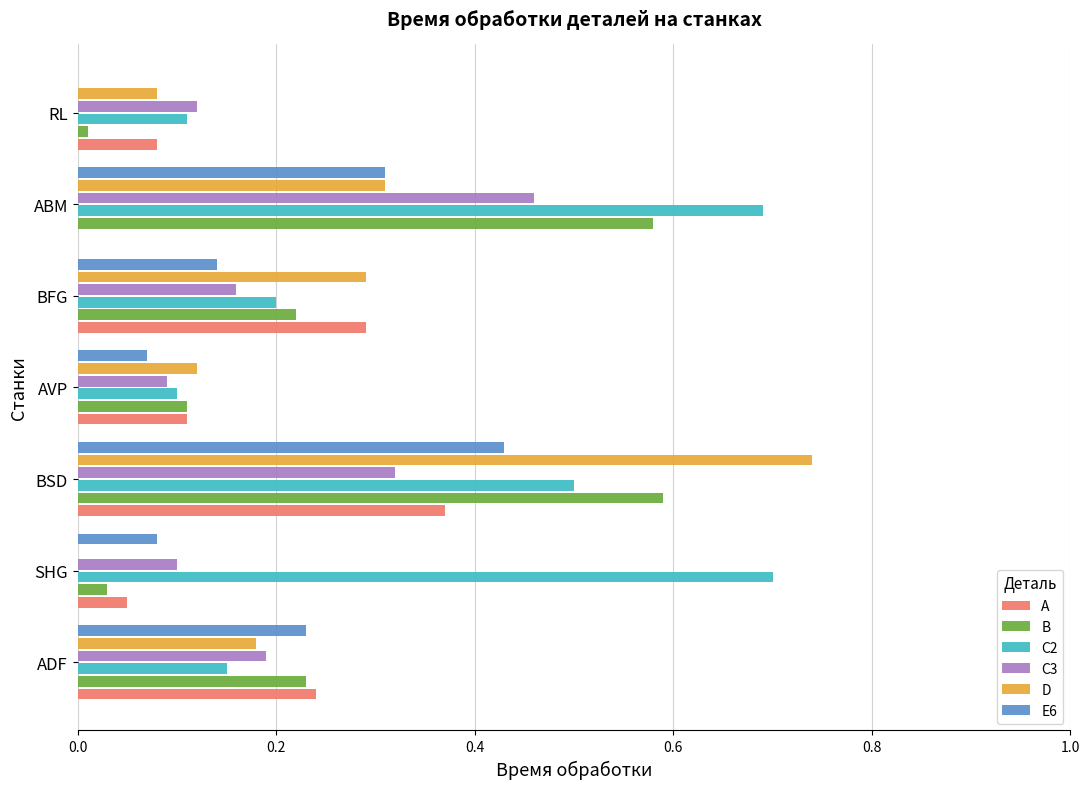

Which series has the largest total across all categories?

C2